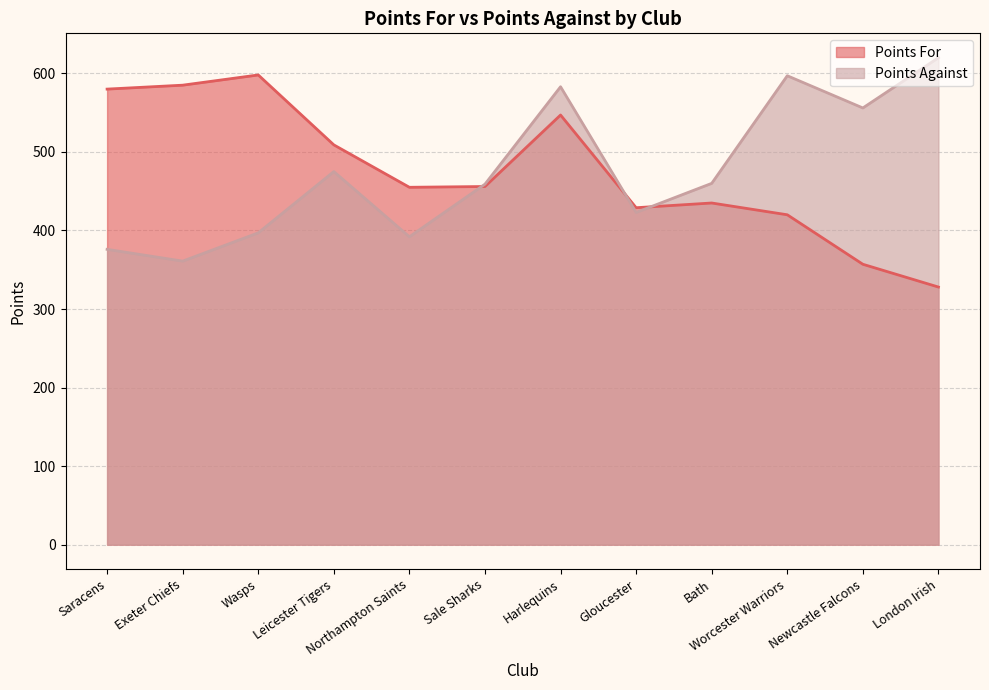

What is the value of the Points Against point at the 4th from the left?

475